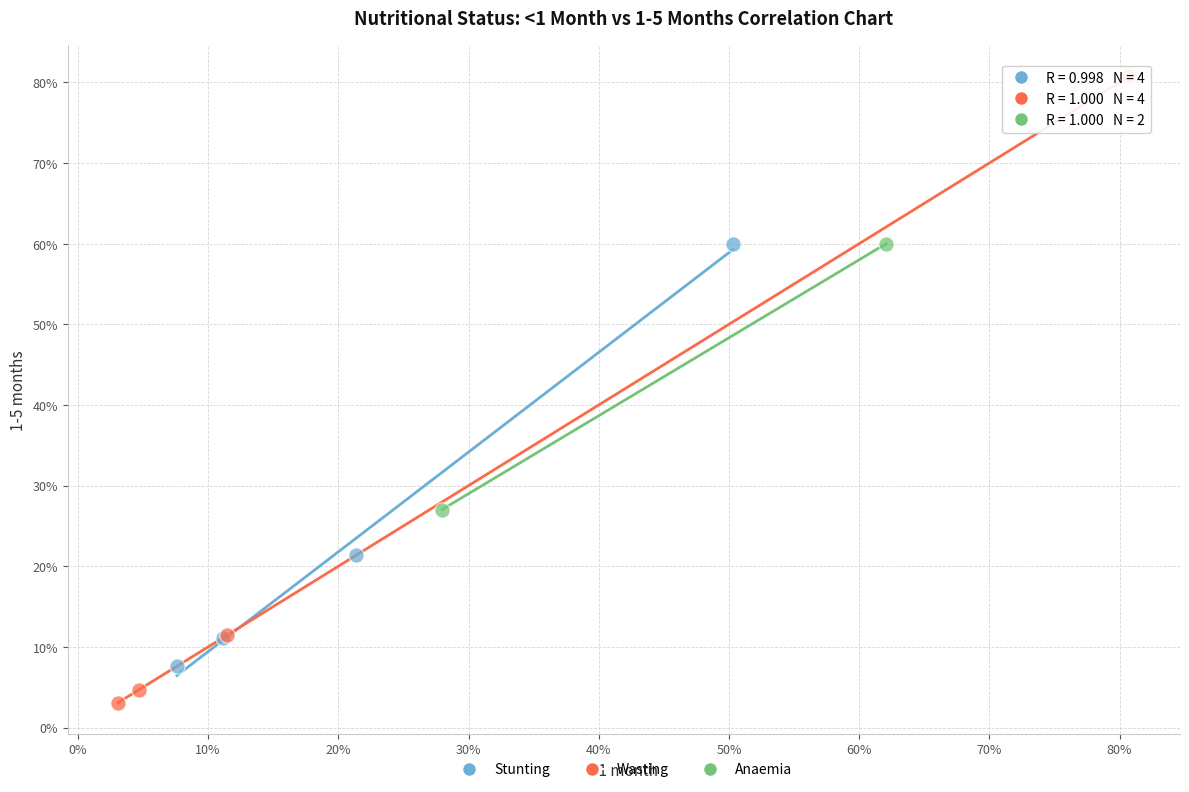

What are all the series names shown in the legend?

Stunting, Wasting, Anaemia